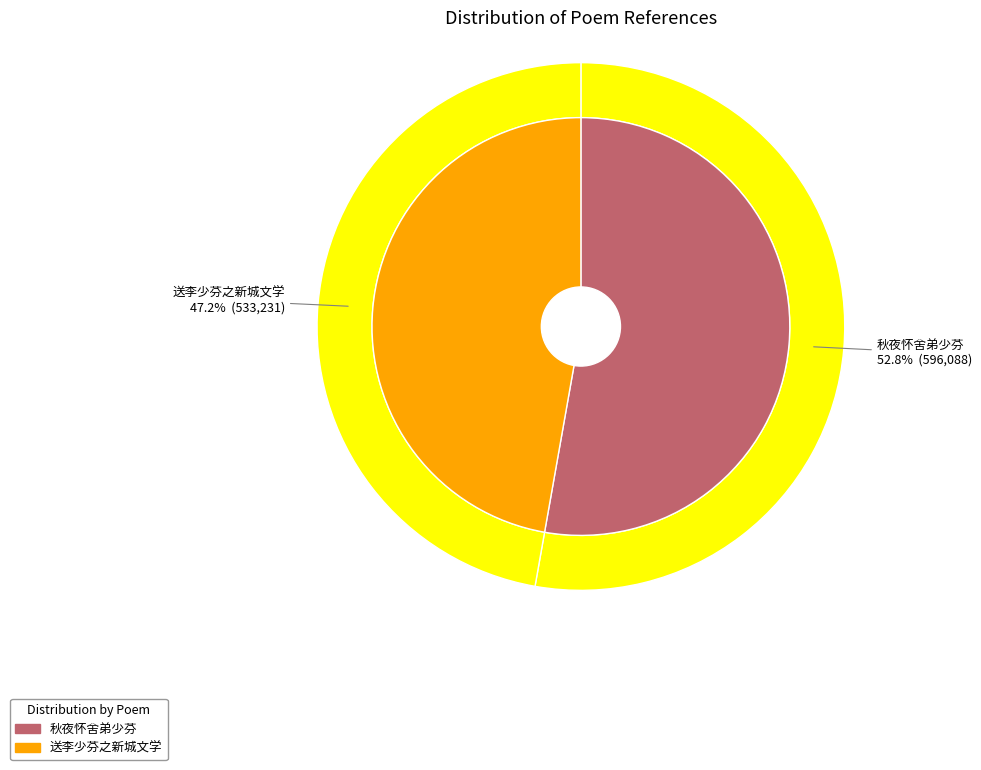

To the nearest percent, what is the average slice percentage?

50%